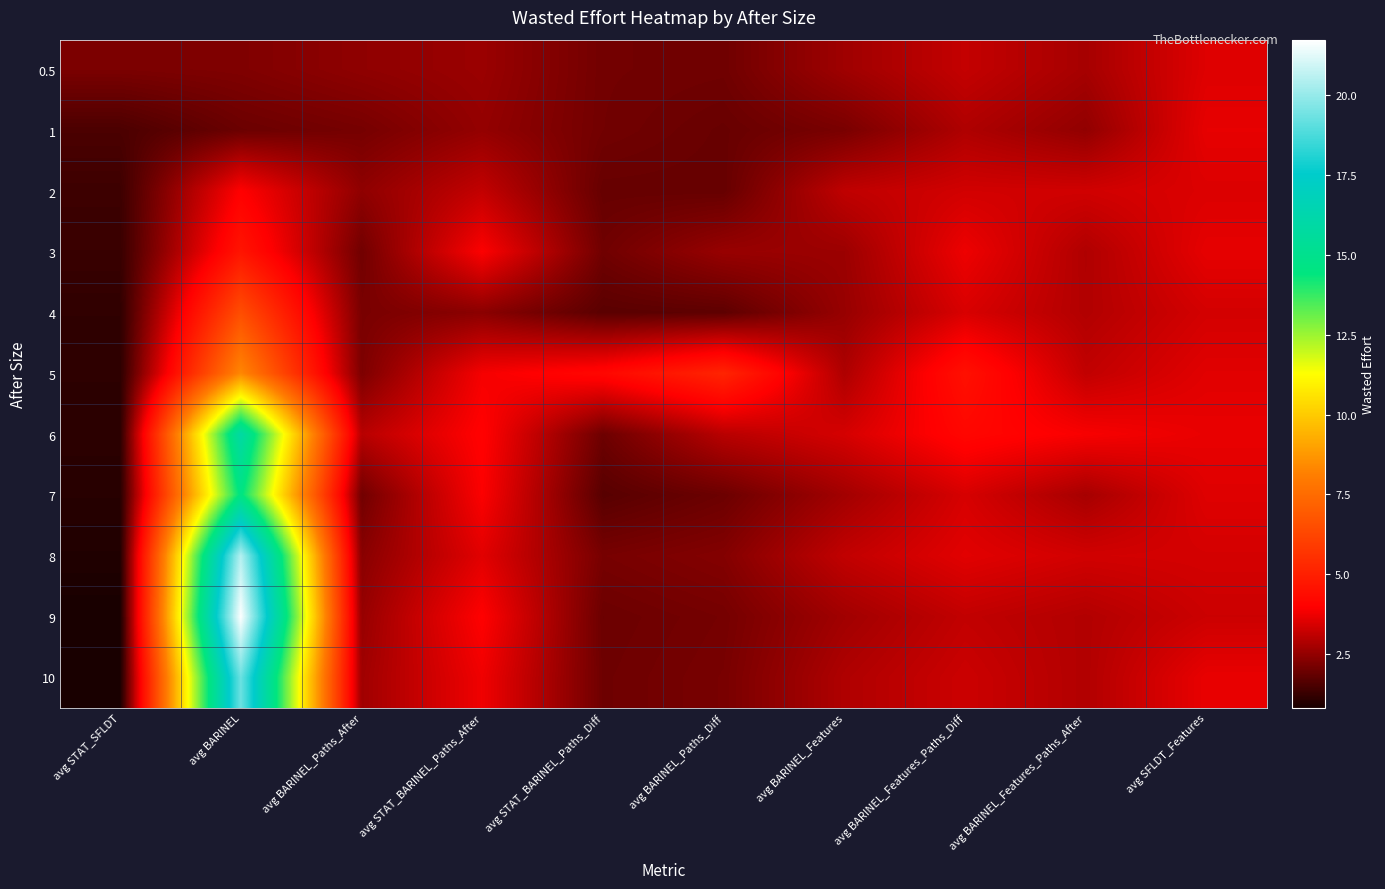

Reading left to right, what are all the values shown in this chart?

0.5: avg STAT_SFLDT=2.2	avg BARINEL=2.2	avg BARINEL_Paths_After=2.5	avg STAT_BARINEL_Paths_After=2.6	avg STAT_BARINEL_Paths_Diff=2.1	avg BARINEL_Paths_Diff=2.0	avg BARINEL_Features=2.7	avg BARINEL_Features_Paths_Diff=3.2	avg BARINEL_Features_Paths_After=2.8	avg SFLDT_Features=3.5
1: avg STAT_SFLDT=1.5	avg BARINEL=2.0	avg BARINEL_Paths_After=2.1	avg STAT_BARINEL_Paths_After=2.5	avg STAT_BARINEL_Paths_Diff=2.1	avg BARINEL_Paths_Diff=1.9	avg BARINEL_Features=2.2	avg BARINEL_Features_Paths_Diff=2.9	avg BARINEL_Features_Paths_After=2.5	avg SFLDT_Features=3.6
2: avg STAT_SFLDT=1.3	avg BARINEL=4.0	avg BARINEL_Paths_After=2.5	avg STAT_BARINEL_Paths_After=3.2	avg STAT_BARINEL_Paths_Diff=1.9	avg BARINEL_Paths_Diff=1.9	avg BARINEL_Features=3.1	avg BARINEL_Features_Paths_Diff=3.4	avg BARINEL_Features_Paths_After=3.3	avg SFLDT_Features=3.5
3: avg STAT_SFLDT=1.3	avg BARINEL=4.6	avg BARINEL_Paths_After=2.0	avg STAT_BARINEL_Paths_After=3.9	avg STAT_BARINEL_Paths_Diff=2.0	avg BARINEL_Paths_Diff=2.6	avg BARINEL_Features=2.6	avg BARINEL_Features_Paths_Diff=3.7	avg BARINEL_Features_Paths_After=2.9	avg SFLDT_Features=3.6
4: avg STAT_SFLDT=1.2	avg BARINEL=6.5	avg BARINEL_Paths_After=2.2	avg STAT_BARINEL_Paths_After=2.4	avg STAT_BARINEL_Paths_Diff=1.7	avg BARINEL_Paths_Diff=1.8	avg BARINEL_Features=2.6	avg BARINEL_Features_Paths_Diff=3.4	avg BARINEL_Features_Paths_After=2.9	avg SFLDT_Features=3.4
5: avg STAT_SFLDT=1.1	avg BARINEL=8.4	avg BARINEL_Paths_After=2.2	avg STAT_BARINEL_Paths_After=3.8	avg STAT_BARINEL_Paths_Diff=4.2	avg BARINEL_Paths_Diff=5.2	avg BARINEL_Features=2.9	avg BARINEL_Features_Paths_Diff=4.5	avg BARINEL_Features_Paths_After=3.1	avg SFLDT_Features=3.6
6: avg STAT_SFLDT=1.1	avg BARINEL=15.9	avg BARINEL_Paths_After=3.0	avg STAT_BARINEL_Paths_After=4.0	avg STAT_BARINEL_Paths_Diff=2.0	avg BARINEL_Paths_Diff=3.0	avg BARINEL_Features=3.4	avg BARINEL_Features_Paths_Diff=4.2	avg BARINEL_Features_Paths_After=3.9	avg SFLDT_Features=3.7
7: avg STAT_SFLDT=1.0	avg BARINEL=14.6	avg BARINEL_Paths_After=2.0	avg STAT_BARINEL_Paths_After=3.9	avg STAT_BARINEL_Paths_Diff=1.7	avg BARINEL_Paths_Diff=2.0	avg BARINEL_Features=2.7	avg BARINEL_Features_Paths_Diff=3.4	avg BARINEL_Features_Paths_After=2.8	avg SFLDT_Features=3.5
8: avg STAT_SFLDT=0.9	avg BARINEL=20.5	avg BARINEL_Paths_After=2.4	avg STAT_BARINEL_Paths_After=3.6	avg STAT_BARINEL_Paths_Diff=2.1	avg BARINEL_Paths_Diff=2.3	avg BARINEL_Features=3.1	avg BARINEL_Features_Paths_Diff=3.6	avg BARINEL_Features_Paths_After=3.3	avg SFLDT_Features=3.4
9: avg STAT_SFLDT=0.8	avg BARINEL=21.7	avg BARINEL_Paths_After=2.6	avg STAT_BARINEL_Paths_After=4.0	avg STAT_BARINEL_Paths_Diff=2.0	avg BARINEL_Paths_Diff=2.1	avg BARINEL_Features=2.7	avg BARINEL_Features_Paths_Diff=3.1	avg BARINEL_Features_Paths_After=2.9	avg SFLDT_Features=3.3
10: avg STAT_SFLDT=0.9	avg BARINEL=19.3	avg BARINEL_Paths_After=2.7	avg STAT_BARINEL_Paths_After=3.8	avg STAT_BARINEL_Paths_Diff=2.0	avg BARINEL_Paths_Diff=2.1	avg BARINEL_Features=2.9	avg BARINEL_Features_Paths_Diff=3.3	avg BARINEL_Features_Paths_After=2.9	avg SFLDT_Features=3.7